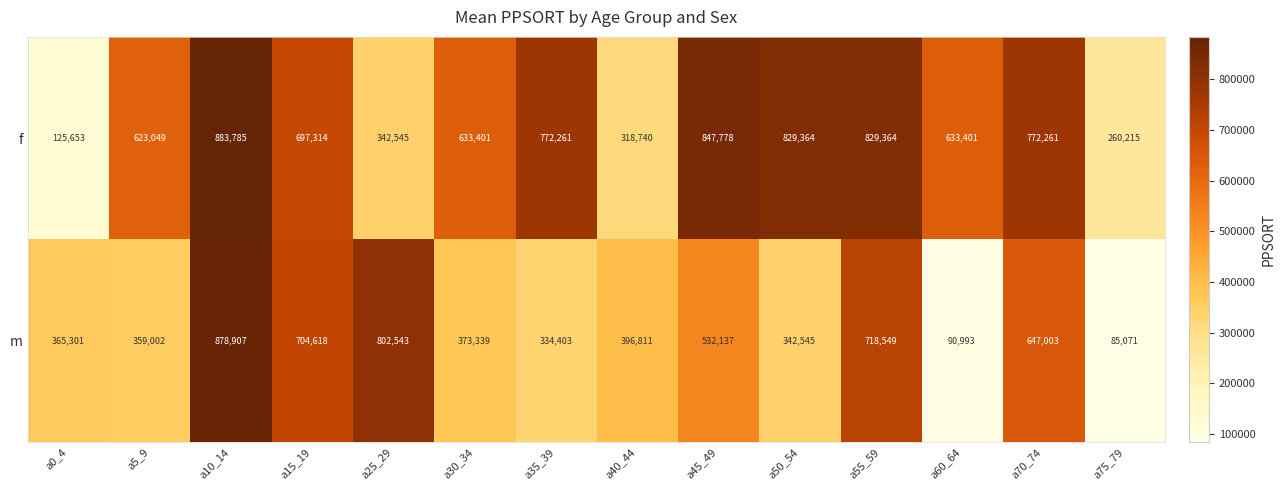

At how many categories does at least one series exceed 331466?

13